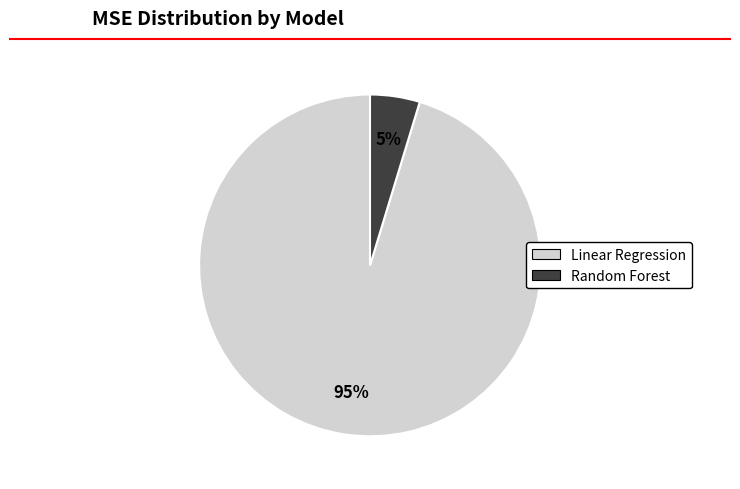

How many segments does this pie chart have?

2